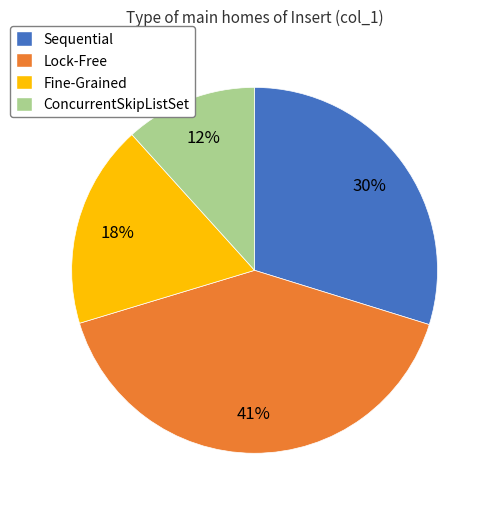

To the nearest percent, what percentage of the pie is ConcurrentSkipListSet?

12%